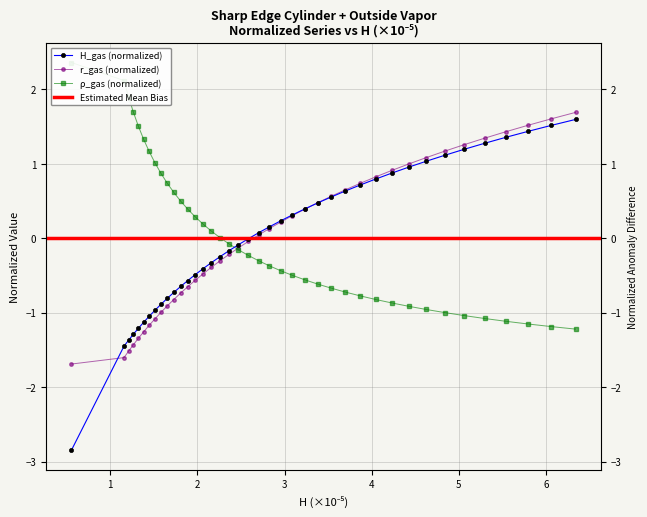

Is it true that rho_gas equals -1.8 at 36?

False